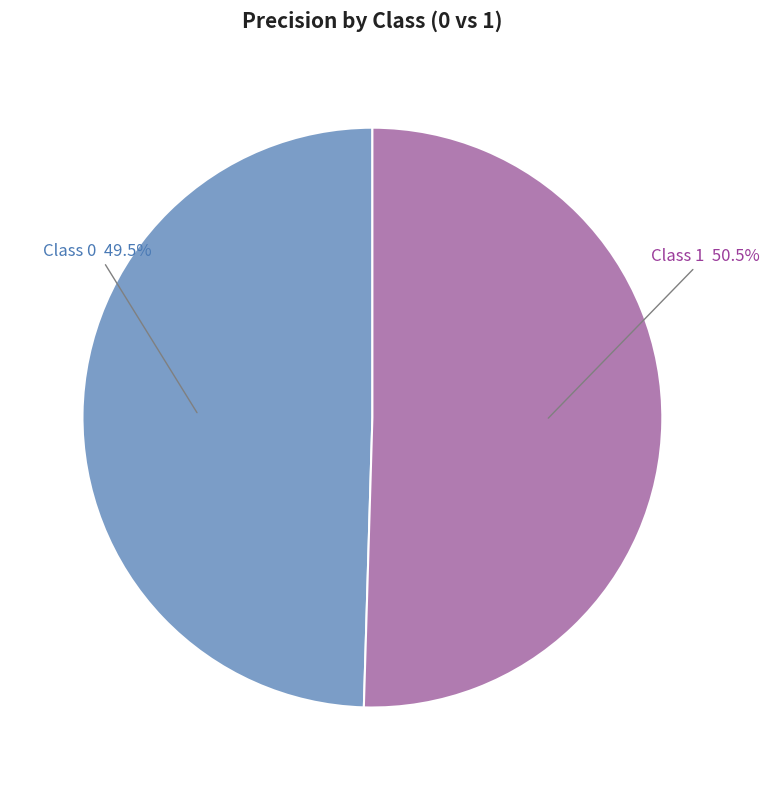

Is there a majority slice in this chart?

Yes